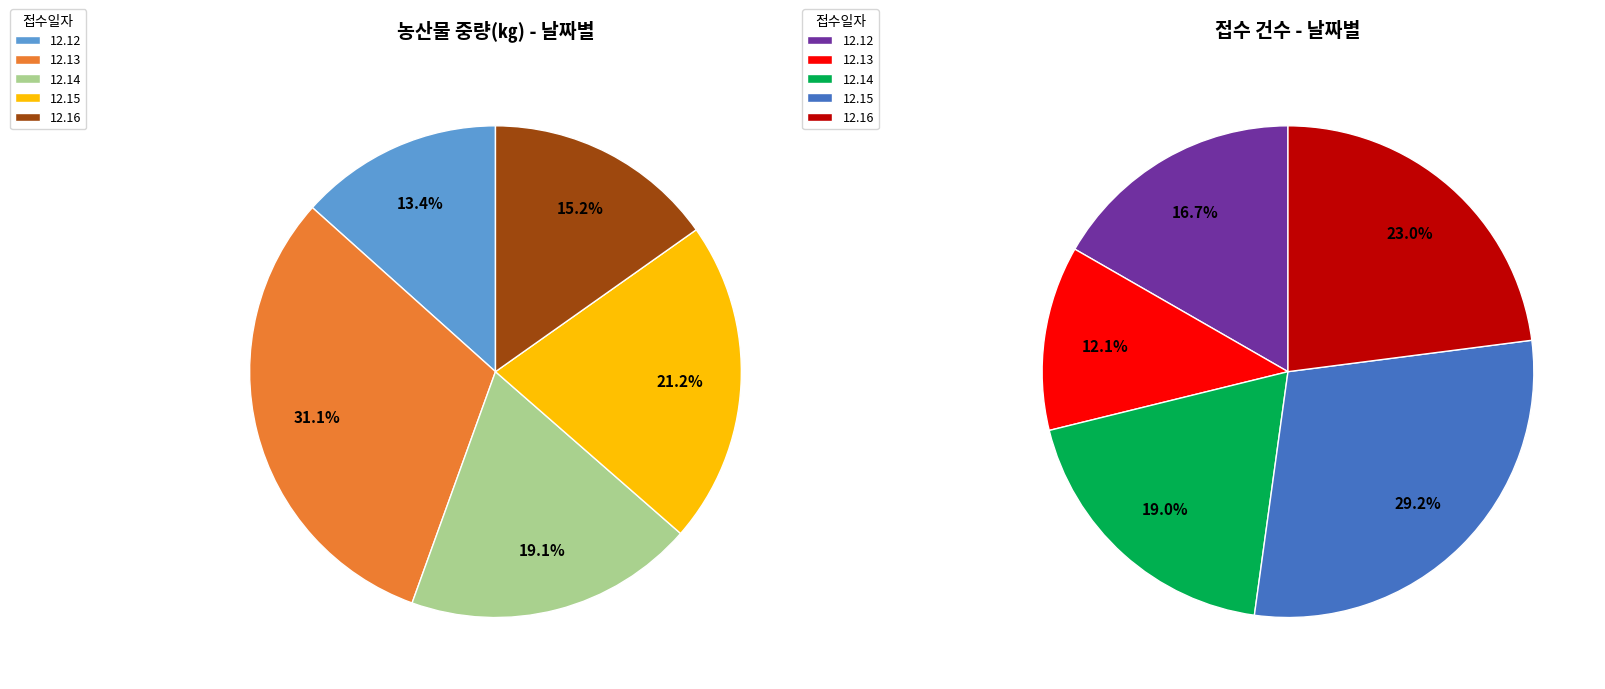

To the nearest percent, what is the average slice percentage?

20%